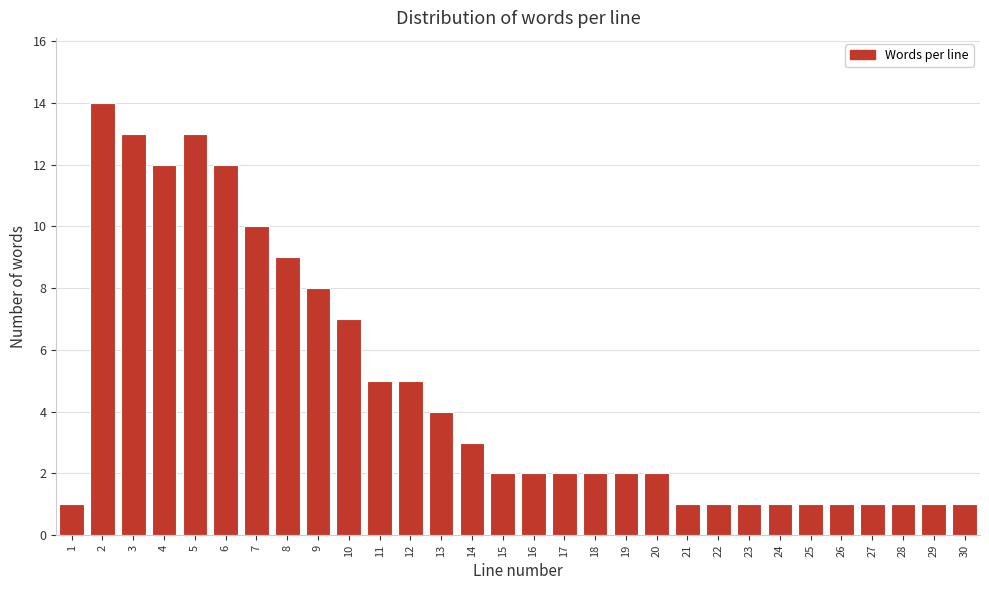

Reading left to right, transcribe all the data shown in this chart.

1=1	2=14	3=13	4=12	5=13	6=12	7=10	8=9	9=8	10=7	11=5	12=5	13=4	14=3	15=2	16=2	17=2	18=2	19=2	20=2	21=1	22=1	23=1	24=1	25=1	26=1	27=1	28=1	29=1	30=1